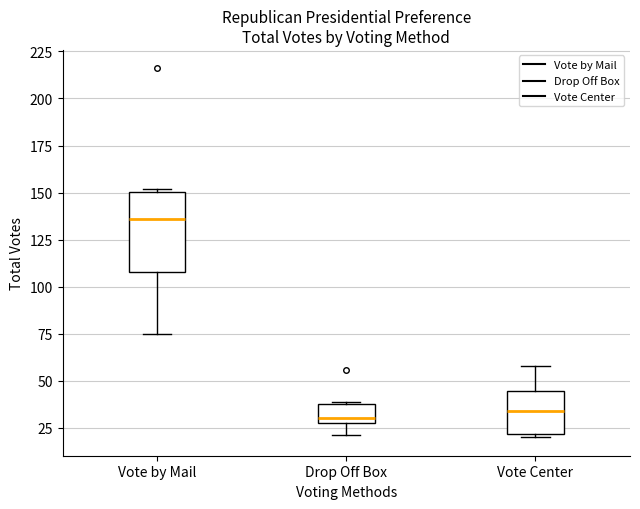

Reading left to right, read every box against the y-axis: the position of its median line, the range the box covers, and the ends of its whiskers. The values are not printed on the chart, so give them approximately, as read against the axis.

Vote by Mail: median 135, box 110 to 150, whiskers 75 to 150
Drop Off Box: median 30 (just above the box's lower edge), box 30 to 40, whiskers 20 to 40
Vote Center: median 35, box 20 to 45, whiskers 20 (just below the box's lower edge) to 60